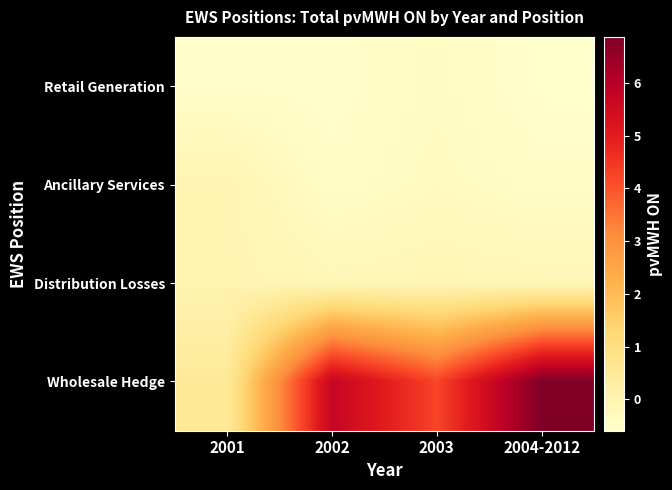

At which category does the chart reach its peak across all series?

2004-2012